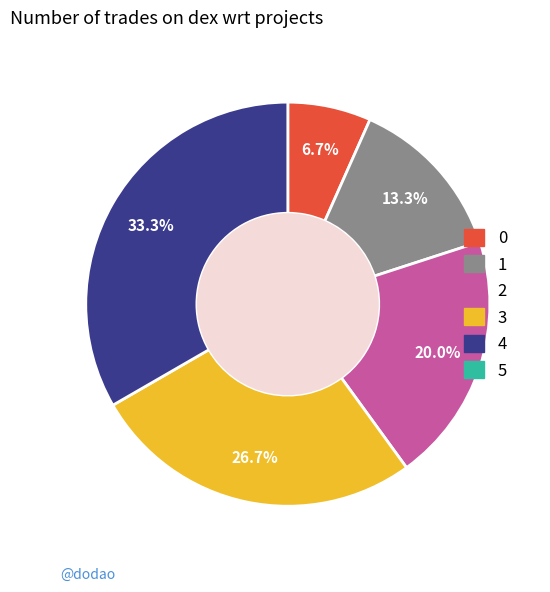

Does any single category account for the majority?

No